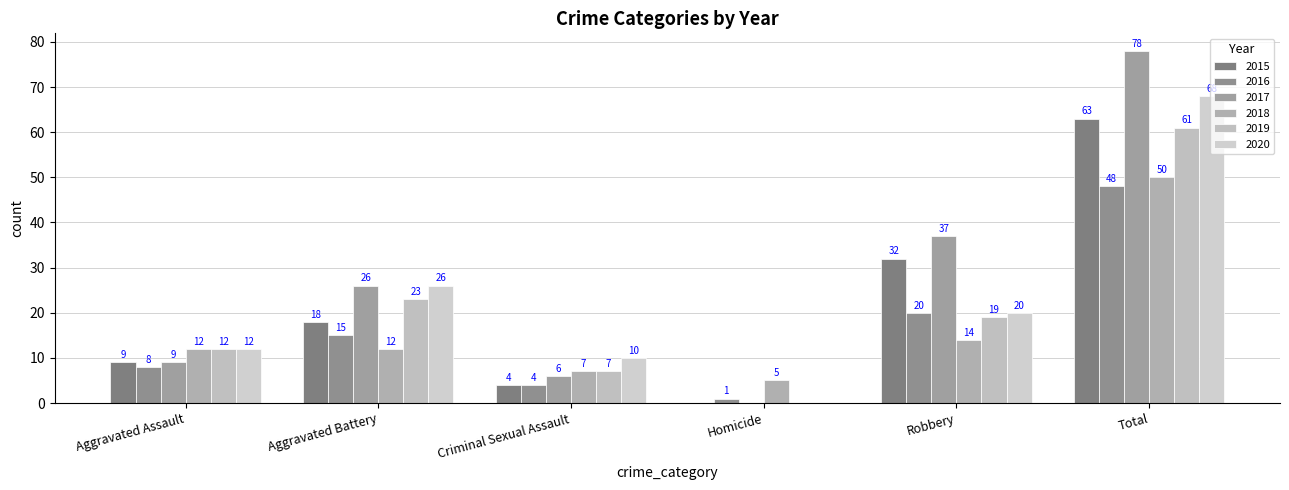

What is the difference between the highest and lowest values at Aggravated Battery?

14